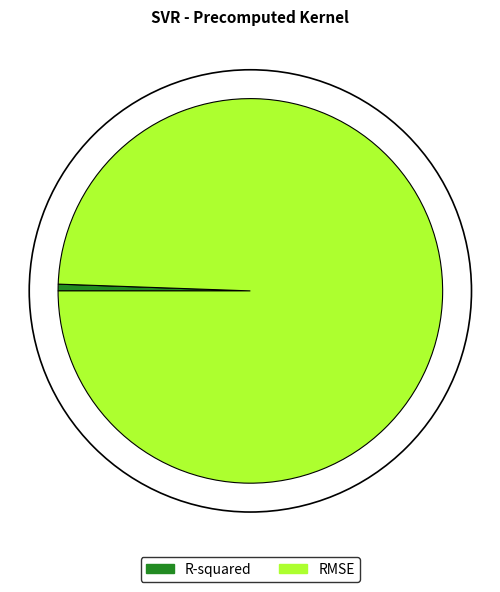

True or false: RMSE accounts for 99% of the total.

True